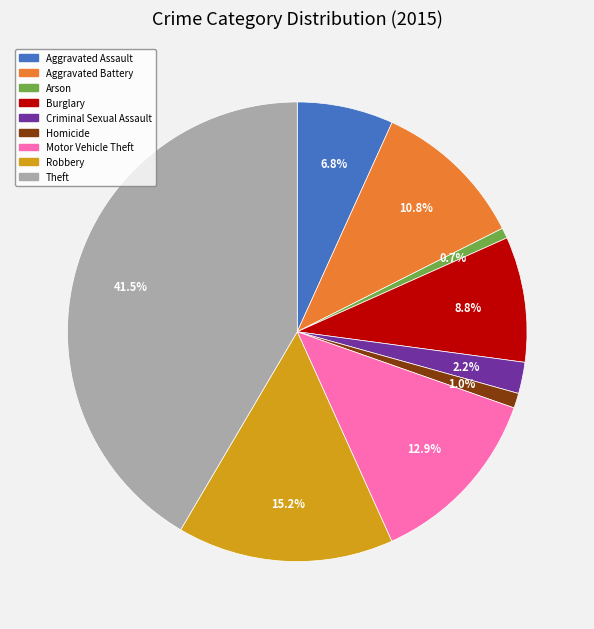

Which slice is the largest?

Theft